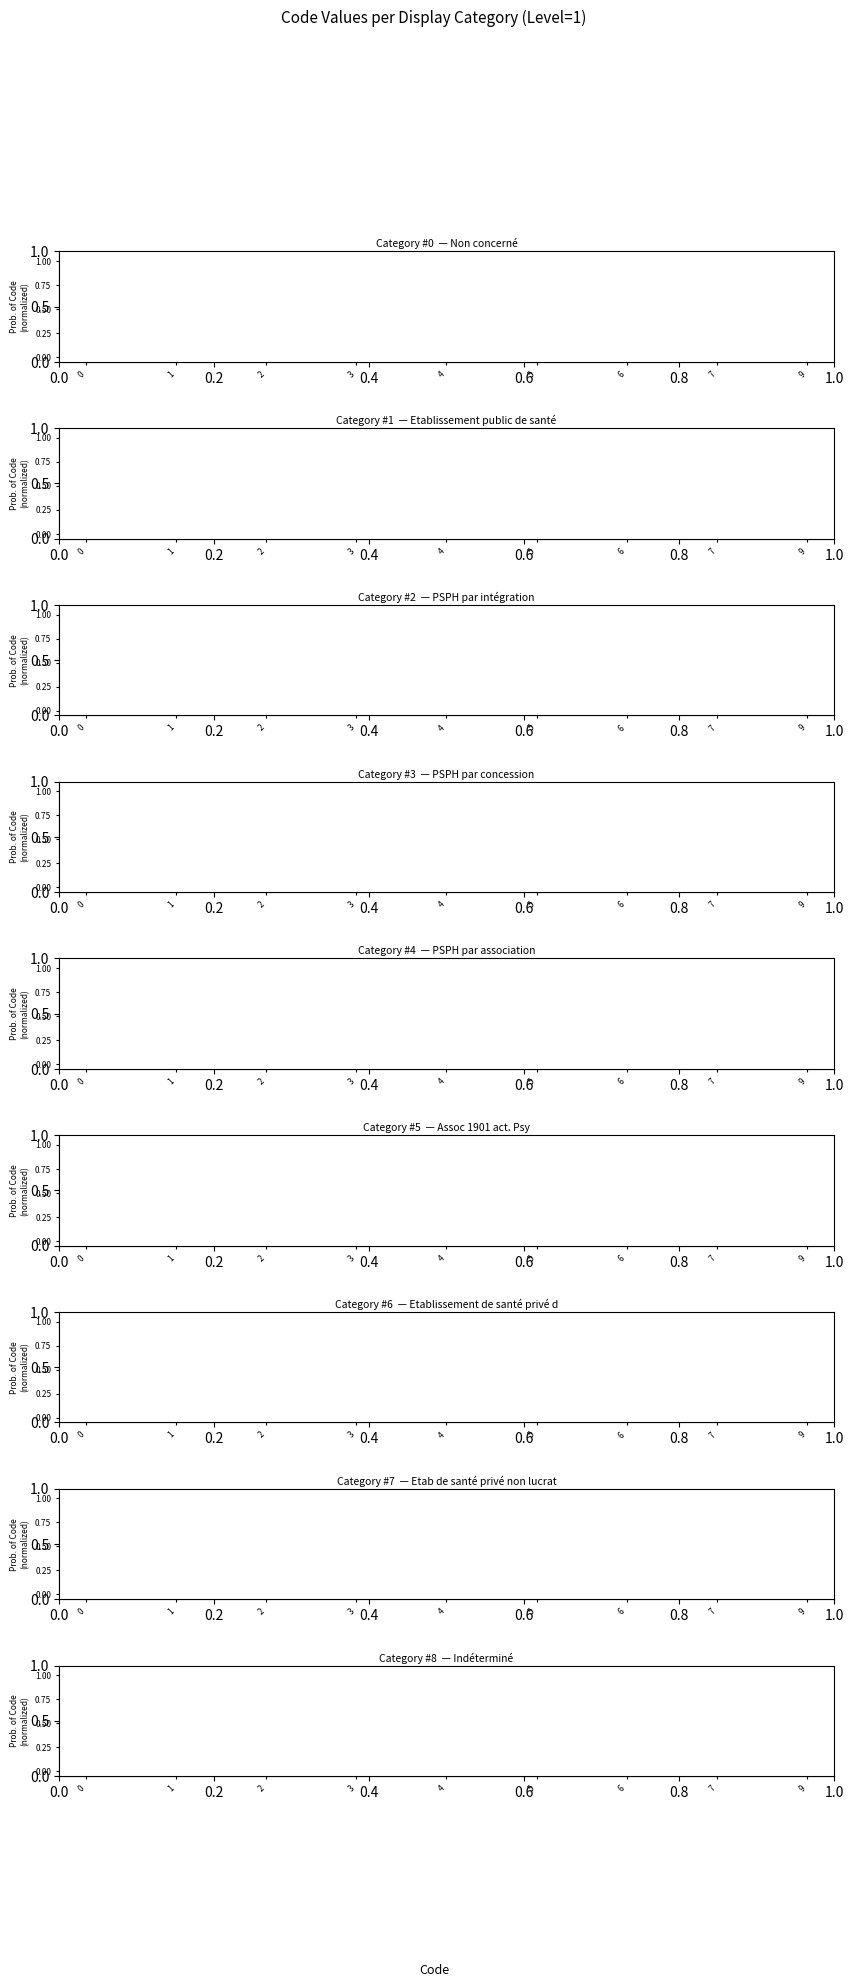

True or false: Level and Code (normalized) intersect in this chart.

False